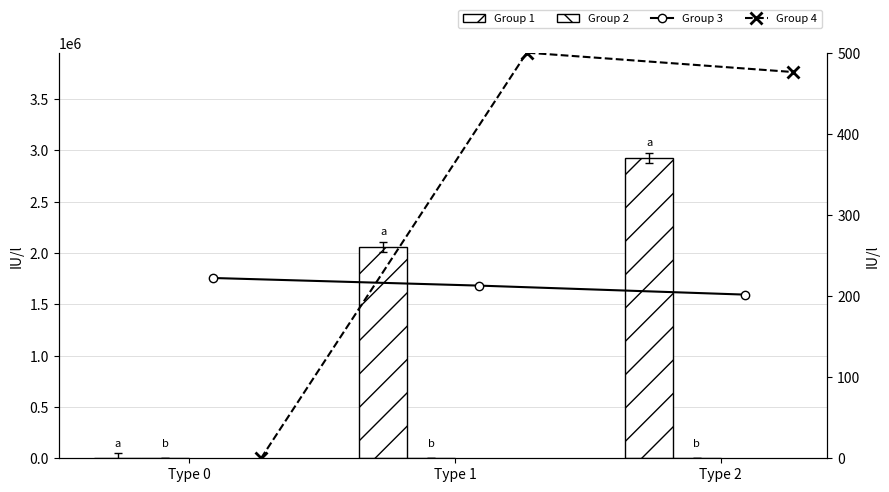

At how many categories does at least one series exceed 2737941?

1